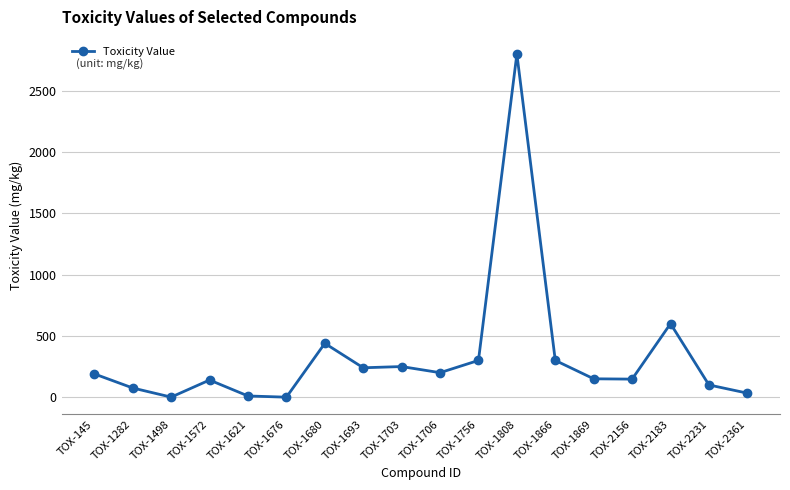

At which category does the data reach its first local valley?

TOX-1498